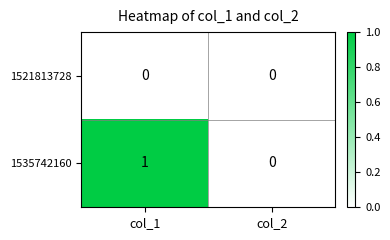

Between col_1 and col_2, which series saw the biggest shift?

1535742160